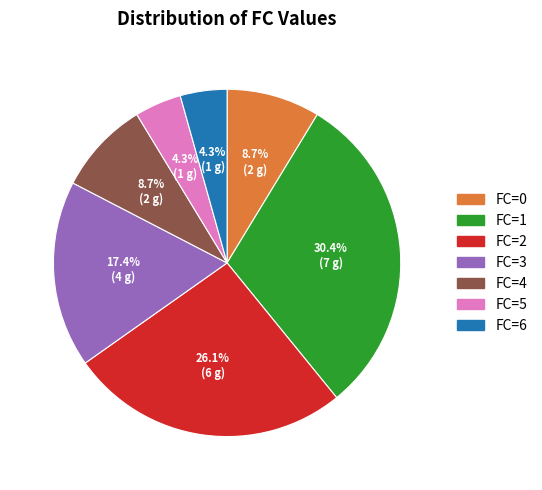

Is there a majority slice in this chart?

No